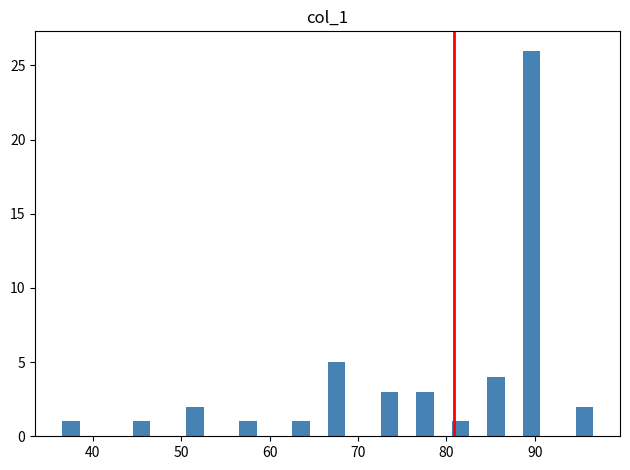

Read against the x-axis, roughly where is the centre of the tallest bar?

90